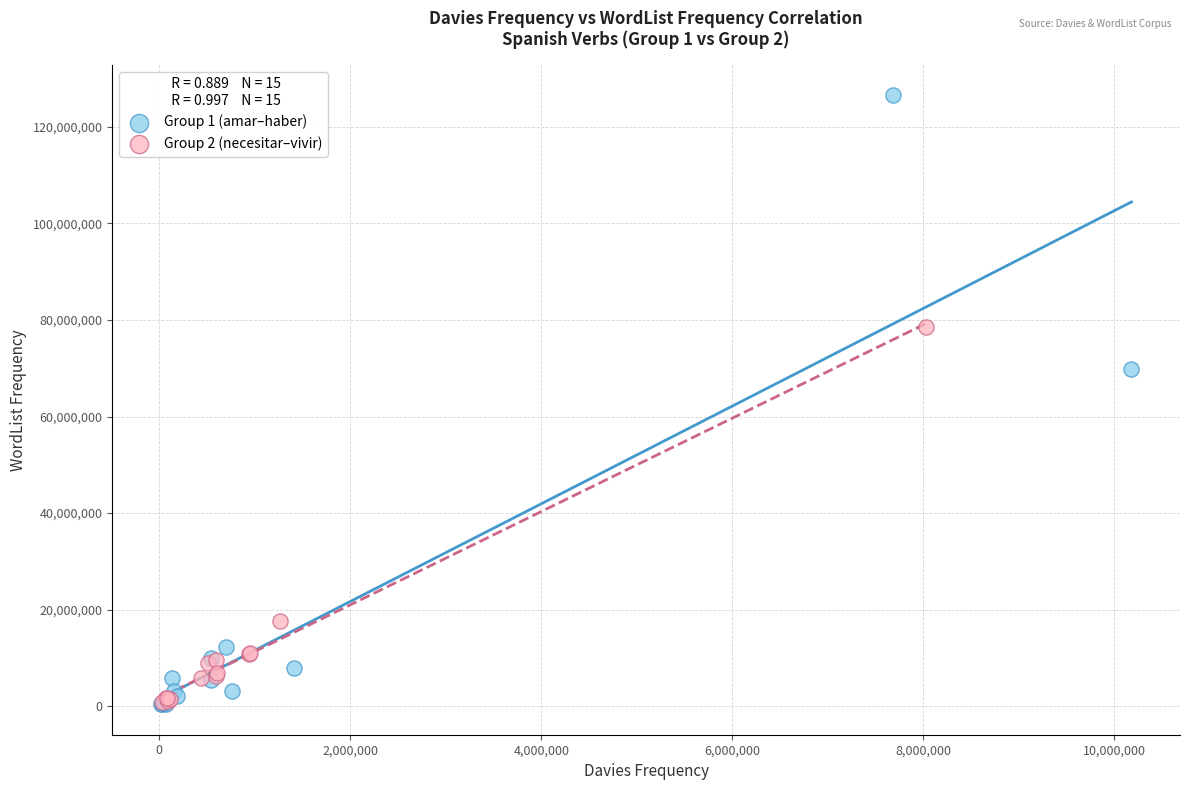

Which series contains the highest Y value?

Group 1 (amar–haber)